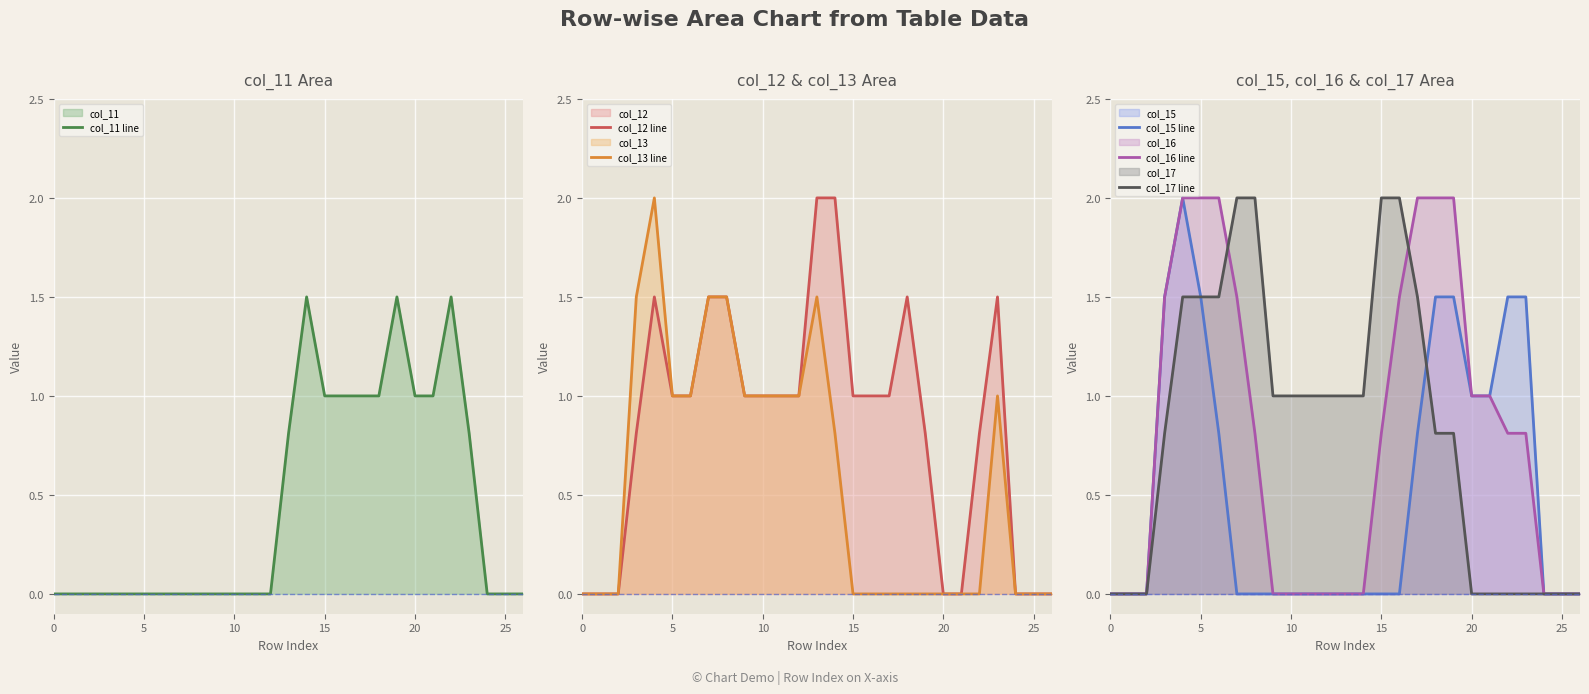

Which series has the widest spread of values?

col_12 line